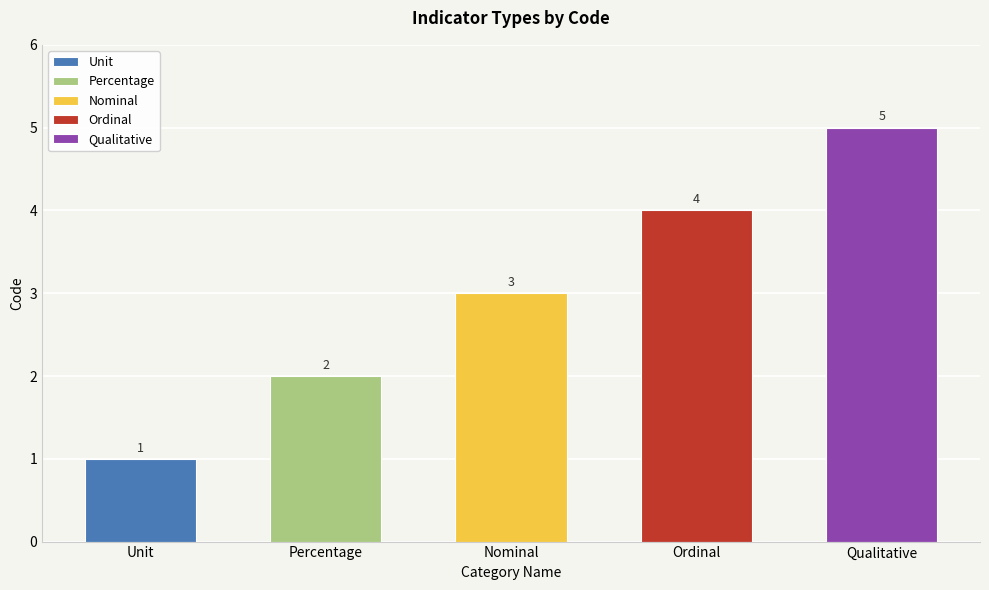

Reading left to right, what are all the values shown in this chart?

1	2	3	4	5